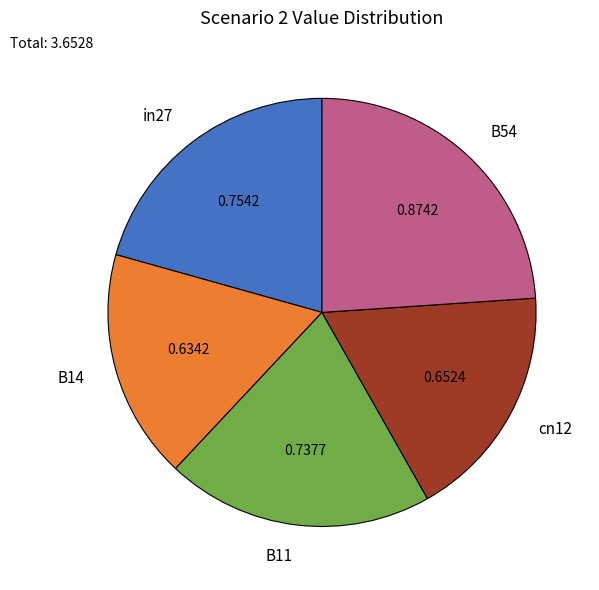

Is cn12 the majority of the pie?

No